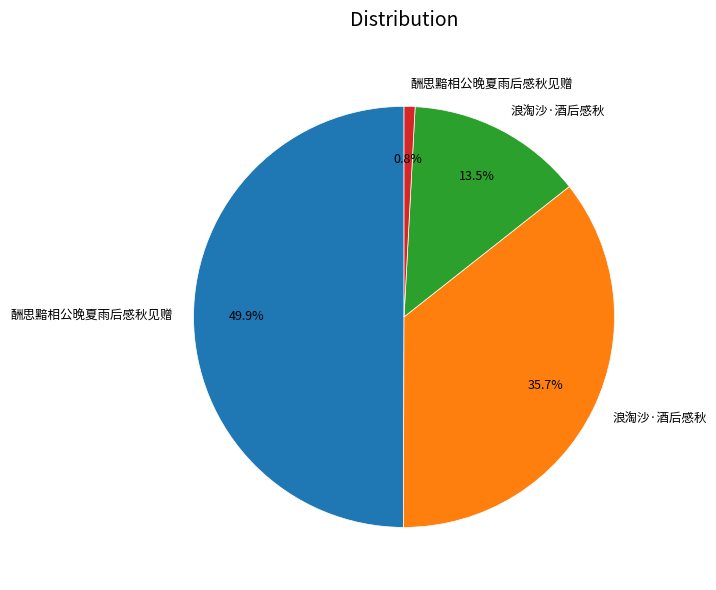

Rank the categories by value from lowest to highest.

酬思黯相公晚夏雨后感秋见赠, 浪淘沙·酒后感秋, 浪淘沙·酒后感秋, 酬思黯相公晚夏雨后感秋见赠